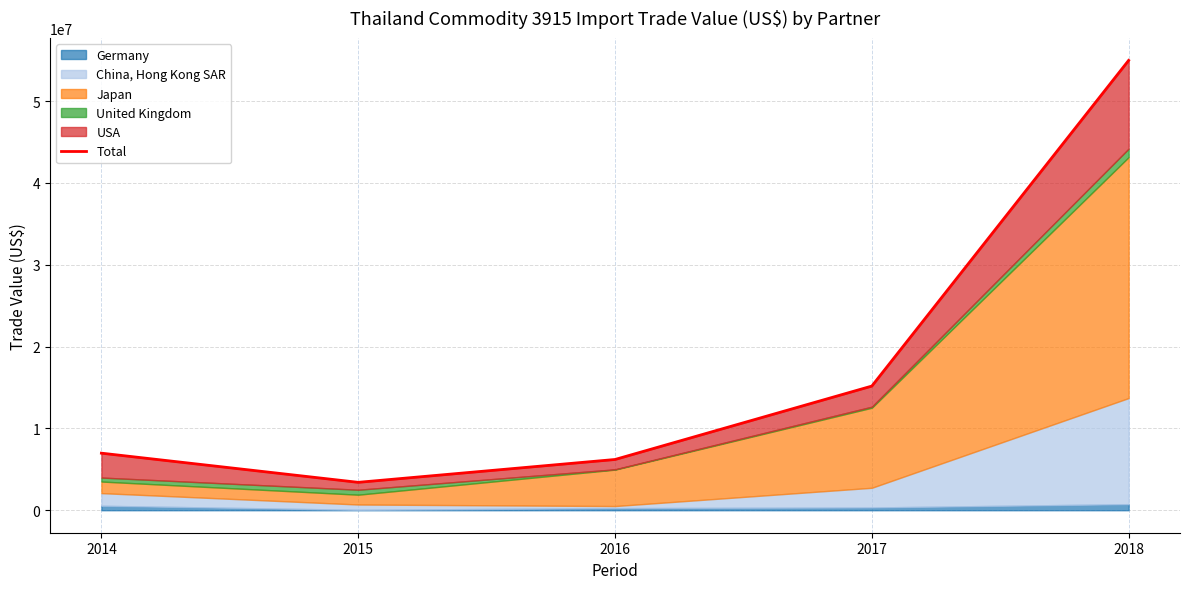

What is the difference between the values at 2018 and 2015?

51576997